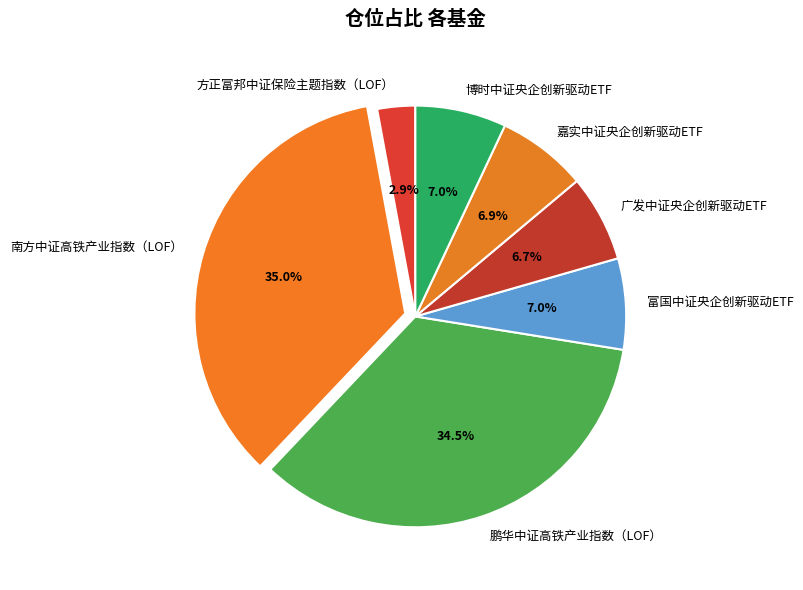

Which category has the smallest portion of the pie?

方正富邦中证保险主题指数（LOF）